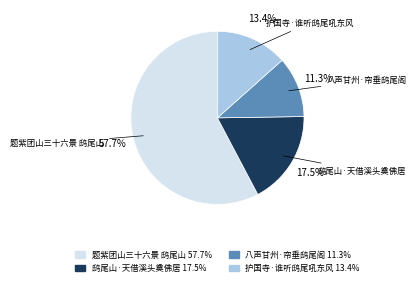

Between 题紫团山三十六景 鸱尾山 and 八声甘州·帘垂鸱尾阁, which is larger?

题紫团山三十六景 鸱尾山